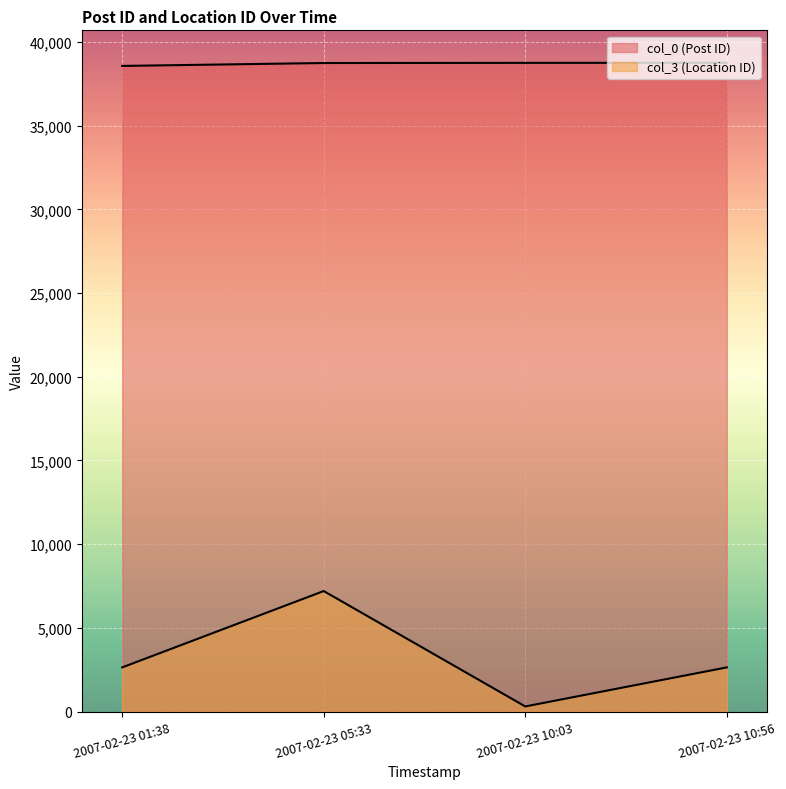

What position from the left is 2007-02-23 10:56?

4